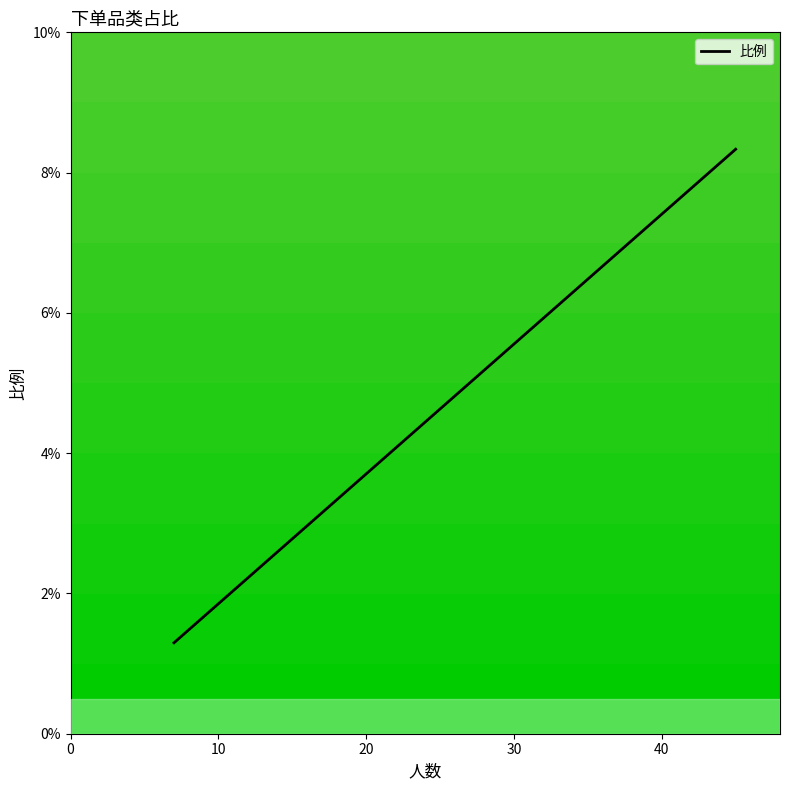

The value at 6 is 0.0. True or false?

False